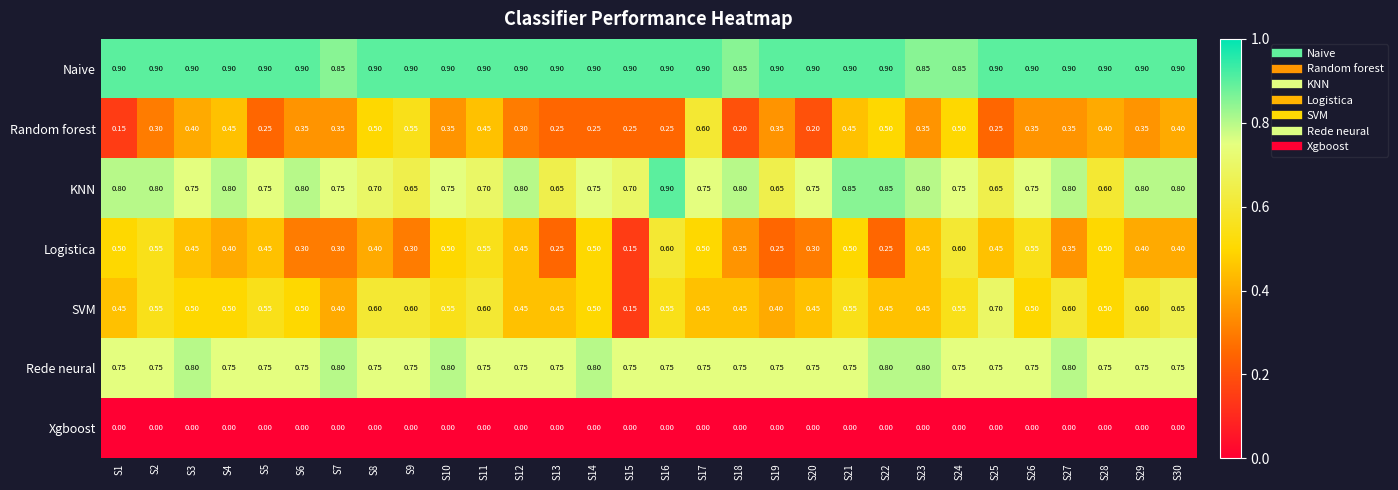

Which series has the largest range (max minus min)?

SVM